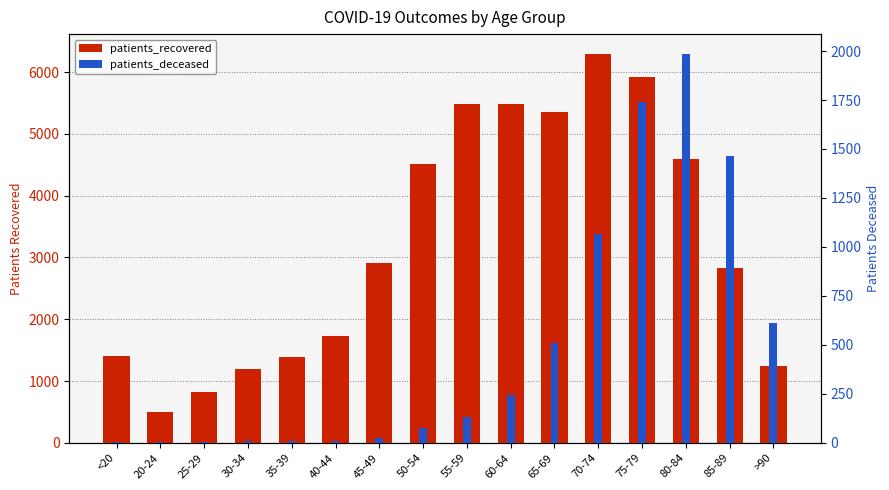

Which series has the largest total across all categories?

patients_recovered